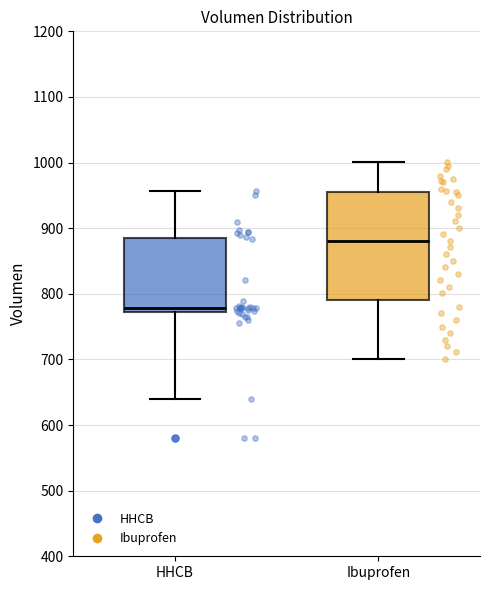

Where does the lower whisker of the box for HHCB end on the y-axis? The values are not printed on the chart, so give them approximately, as read against the axis.

640